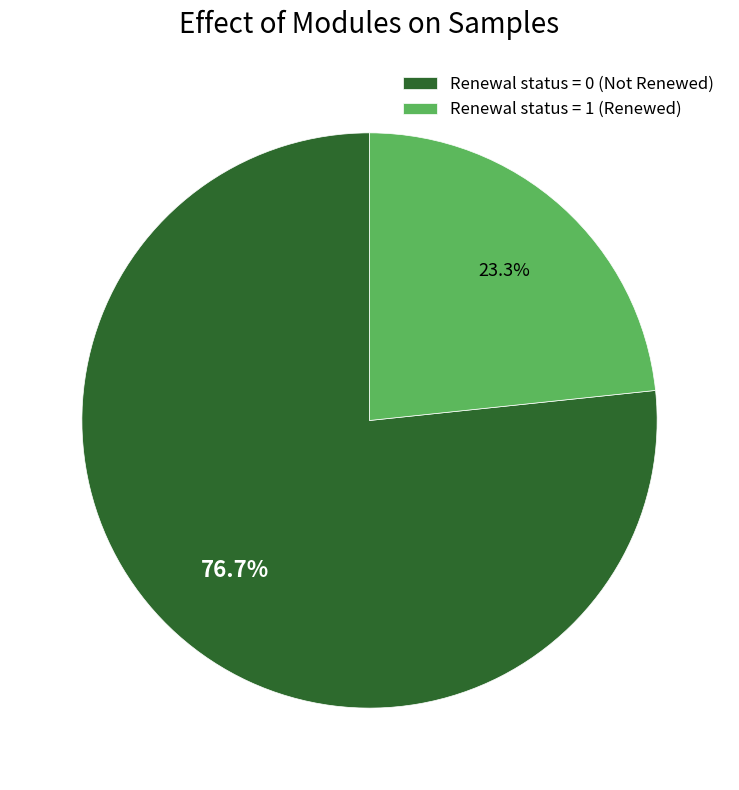

Rank the categories by value from highest to lowest.

Renewal status = 0 (Not Renewed), Renewal status = 1 (Renewed)